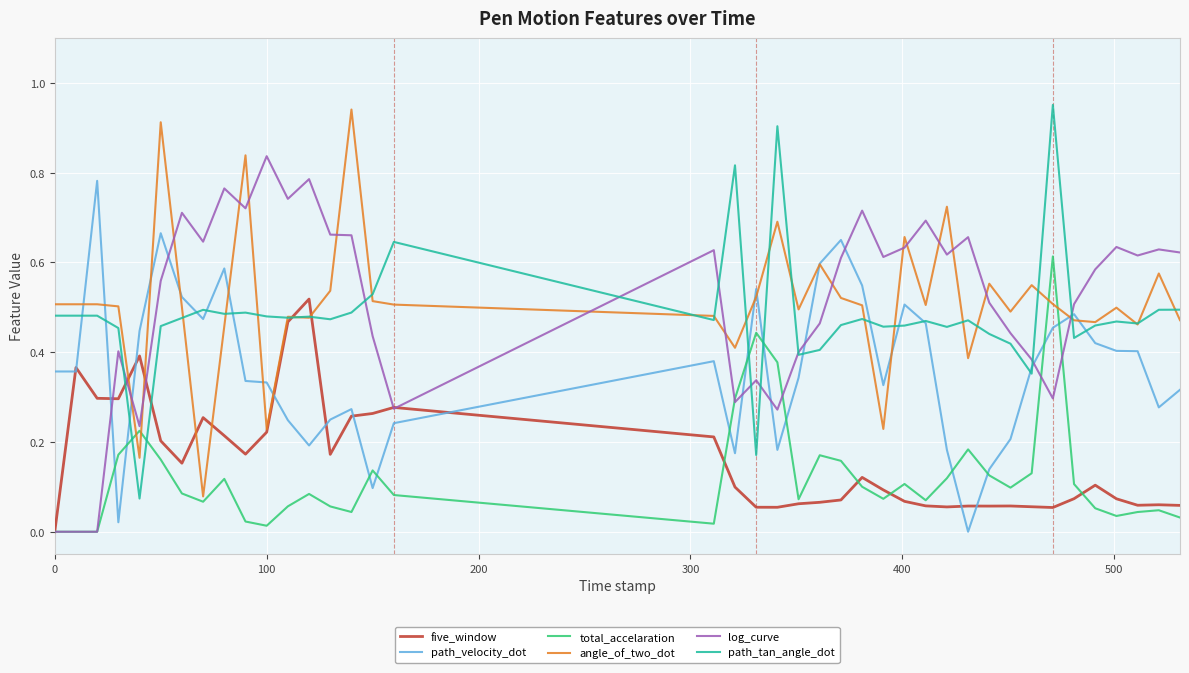

How many times do total_accelaration and path_velocity_dot cross each other?

12